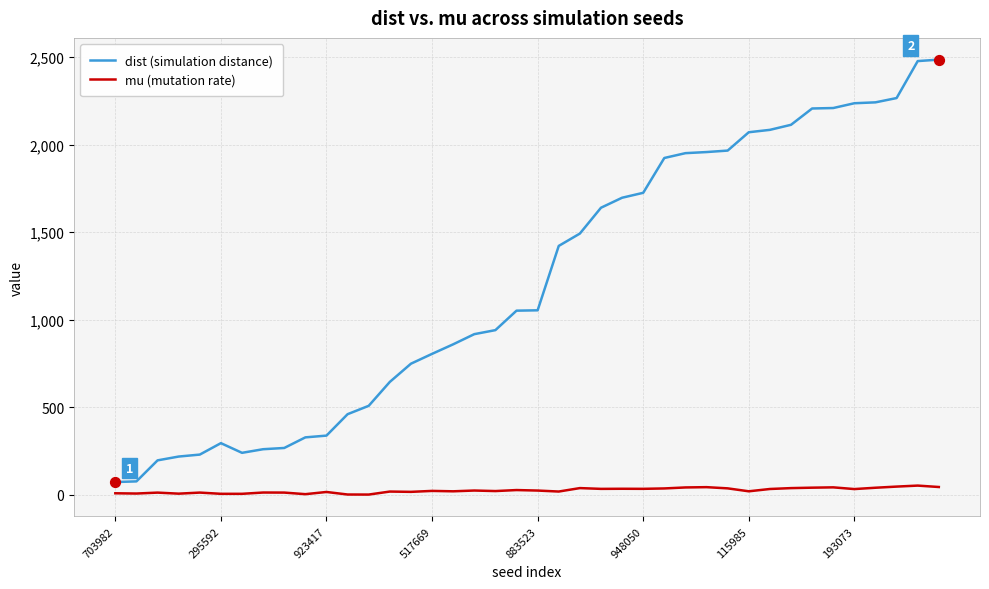

Which series has the largest range (max minus min)?

dist (simulation distance)